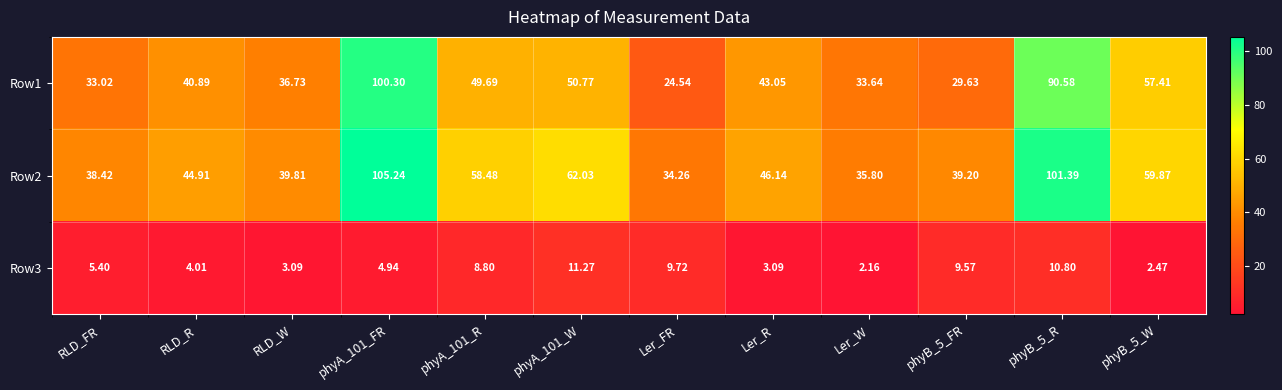

At which label does Row3 first exceed 5?

RLD_FR